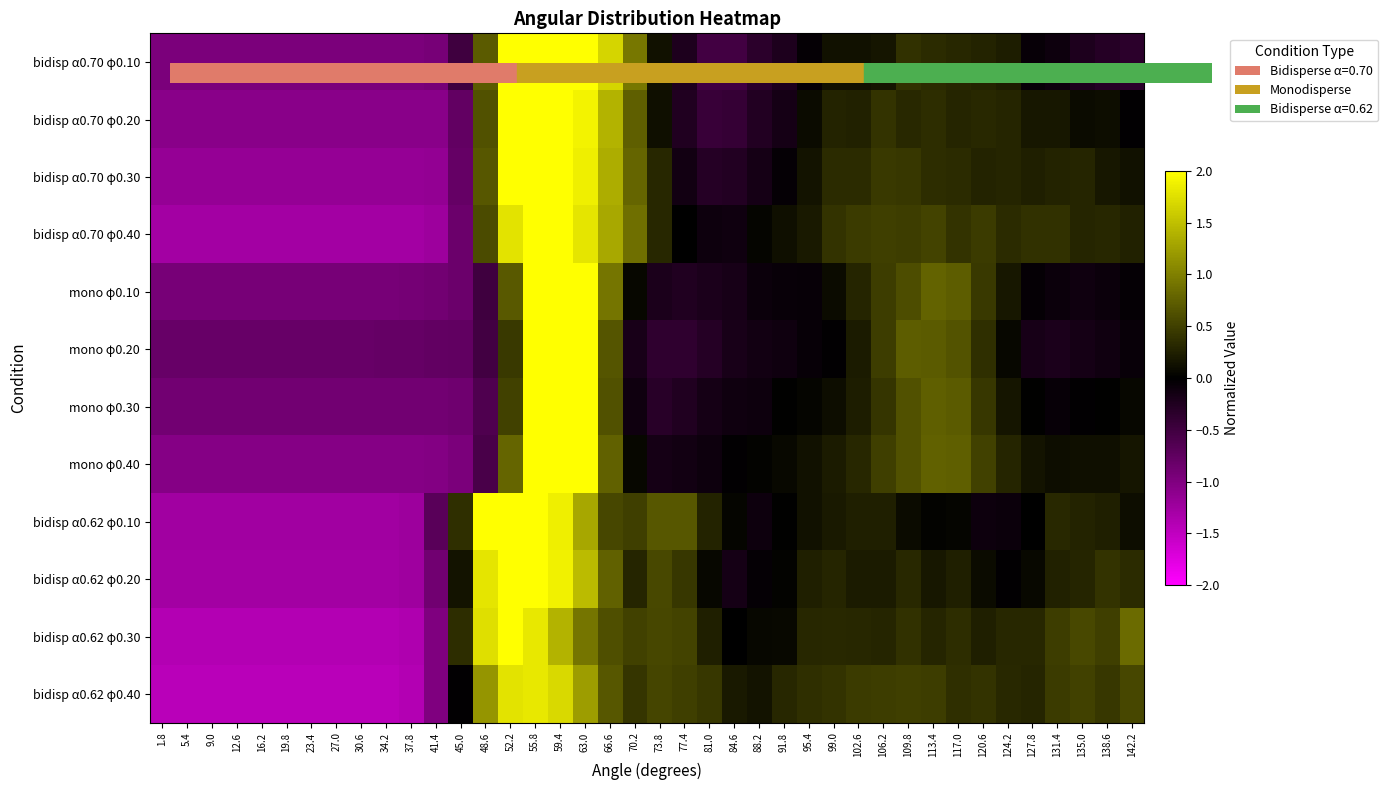

At which category is the sum across all series the highest?

59.4